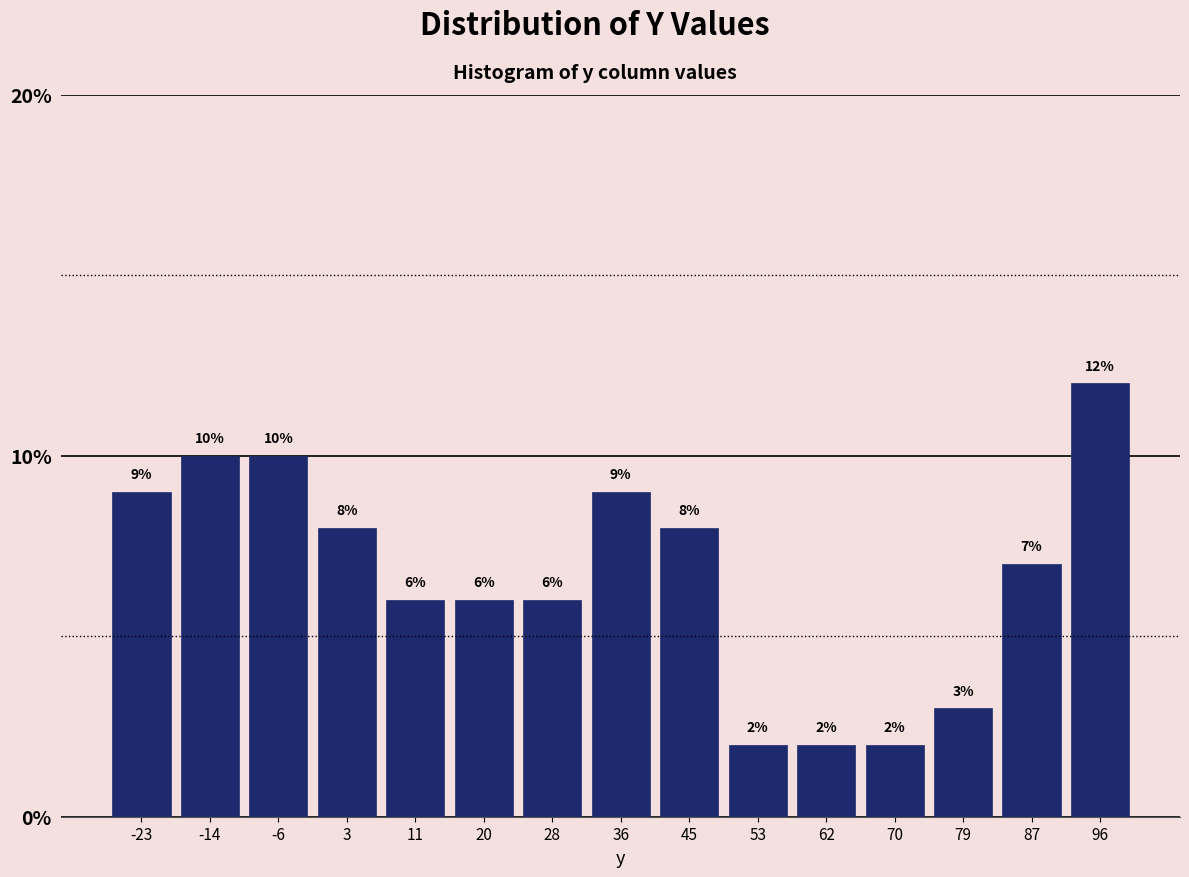

Reading left to right, list every bar in this chart as the range it spans on the x-axis followed by its height. The bar edges are not printed on the chart, so give them approximately, as read against the axis.

-27 to -19: 9
-19 to -10: 10
-10 to -2: 10
-2 to 7: 8
7 to 15: 6
15 to 24: 6
24 to 32: 6
32 to 41: 9
41 to 49: 8
49 to 58: 2
58 to 66: 2
66 to 75: 2
75 to 83: 3
83 to 92: 7
92 to 100: 12